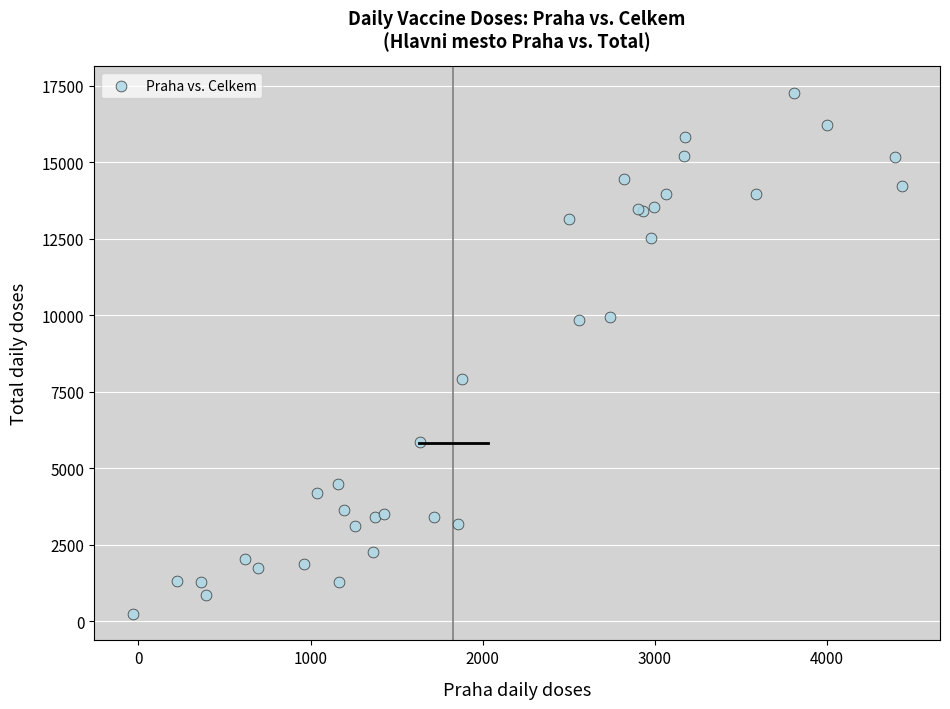

What Y value in the scatter plot is closest to 8749?

7926.2